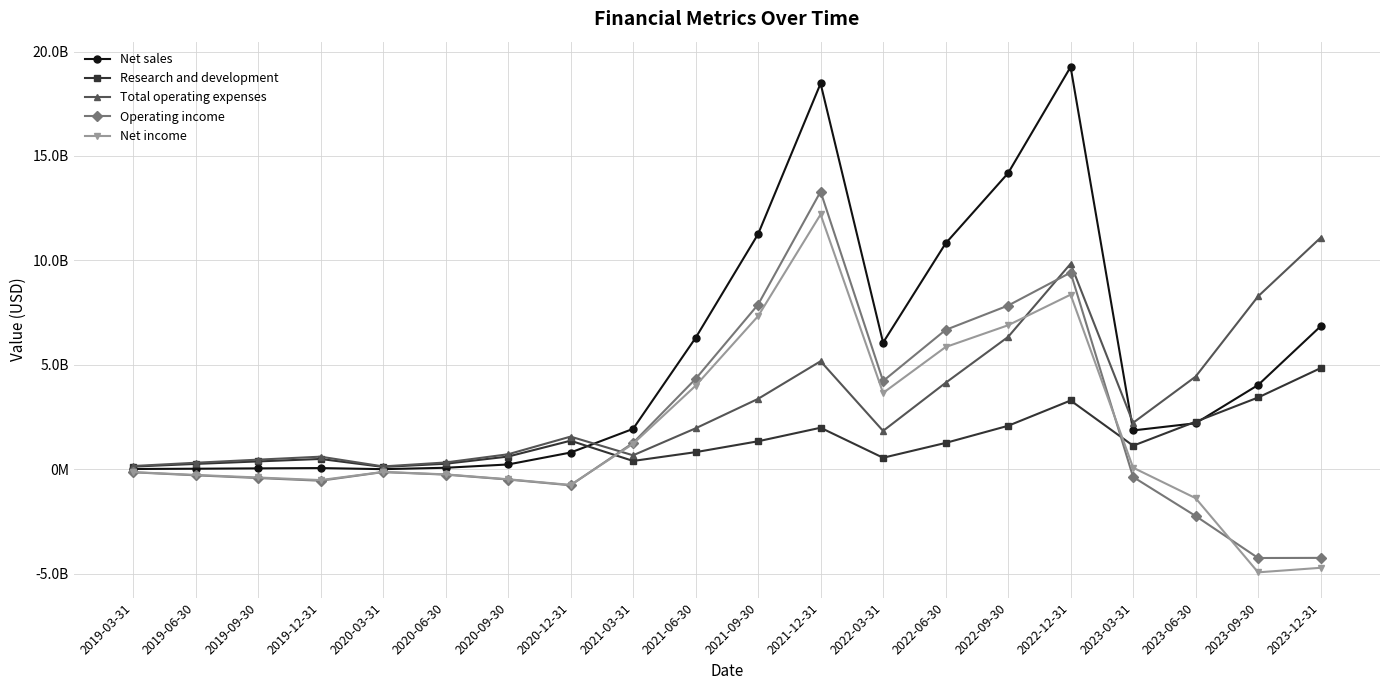

Does the chart display data point markers on the line(s)?

Yes